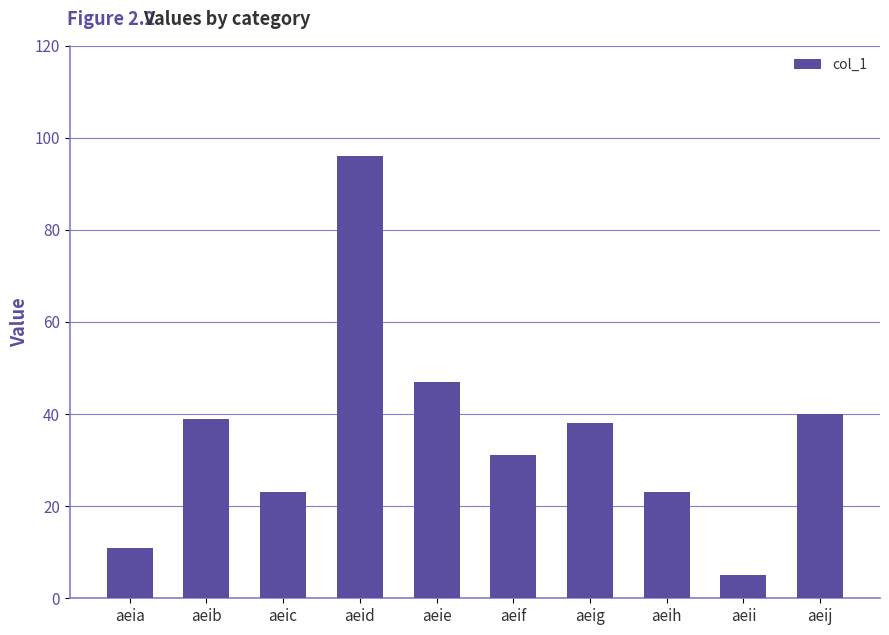

What is the sum of the values at aeij and aeid?

136